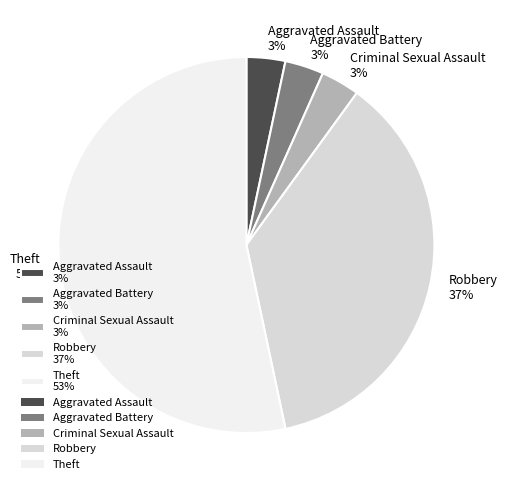

To the nearest percent, what is the average slice percentage?

20%